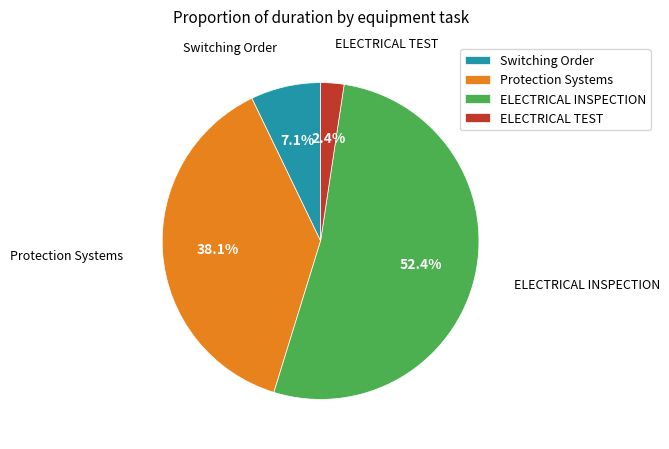

How many slices are in this pie chart?

4